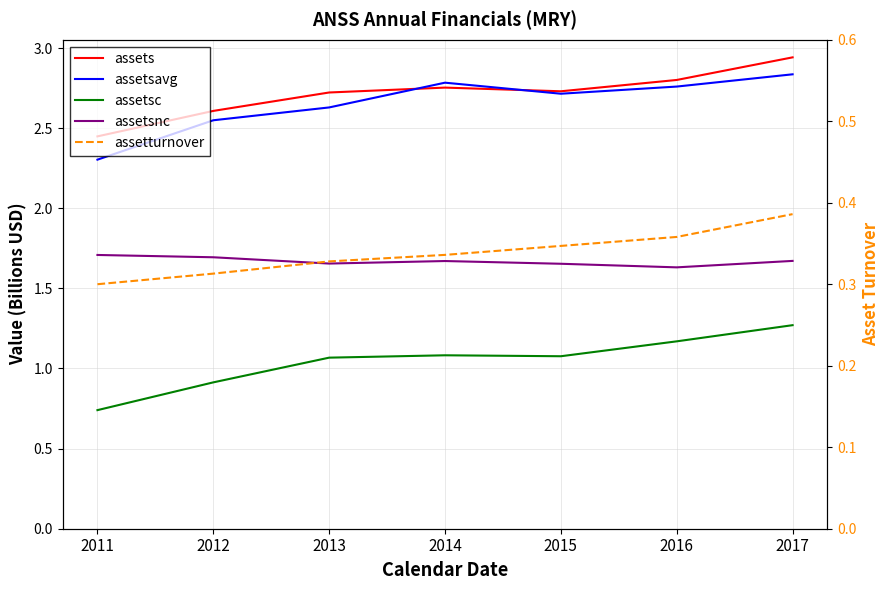

At which label does assetsc first exceed 1?

2013